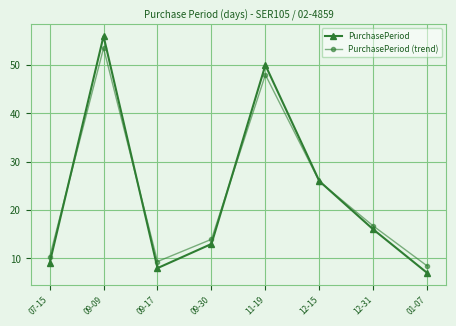

At which category is the sum across all series the highest?

09-09